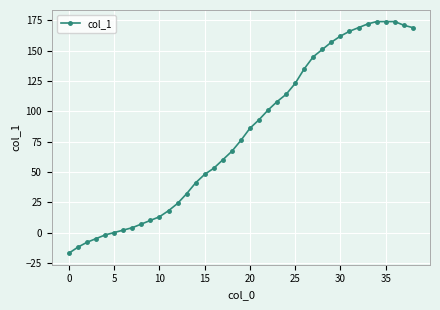

What is the value of the 37th point from the left?

174